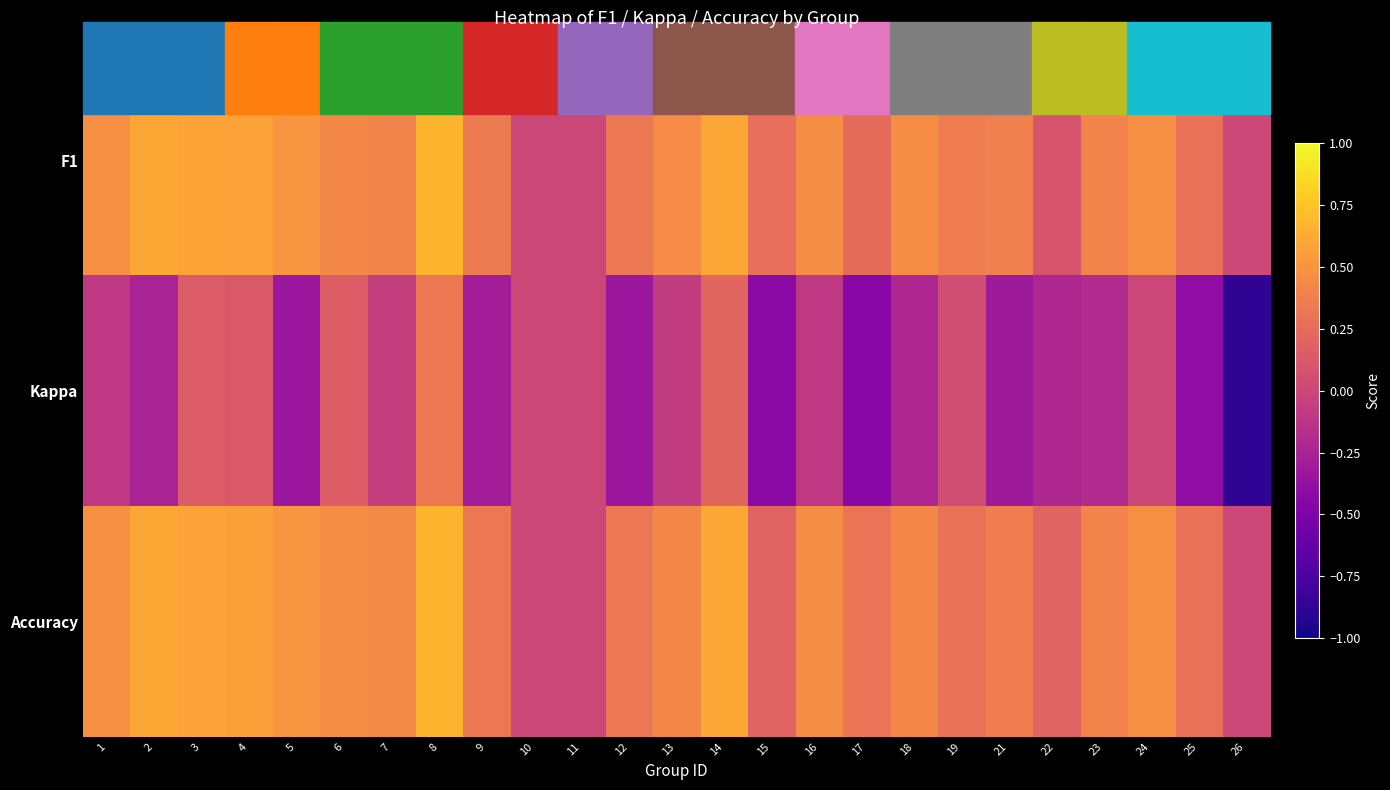

Between 13 and 19, which series saw the biggest shift?

Accuracy